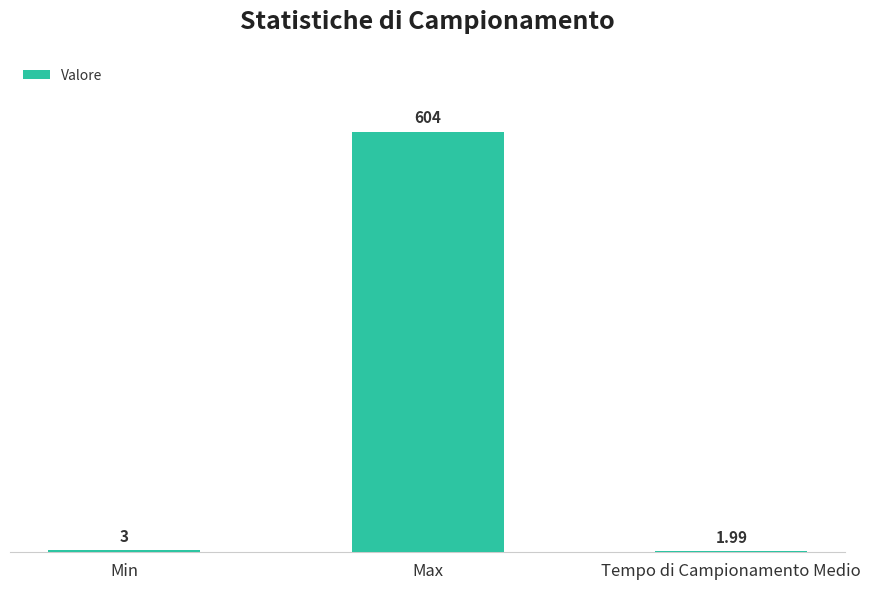

The chart shows a value of 129.2 at Max. True or false?

False